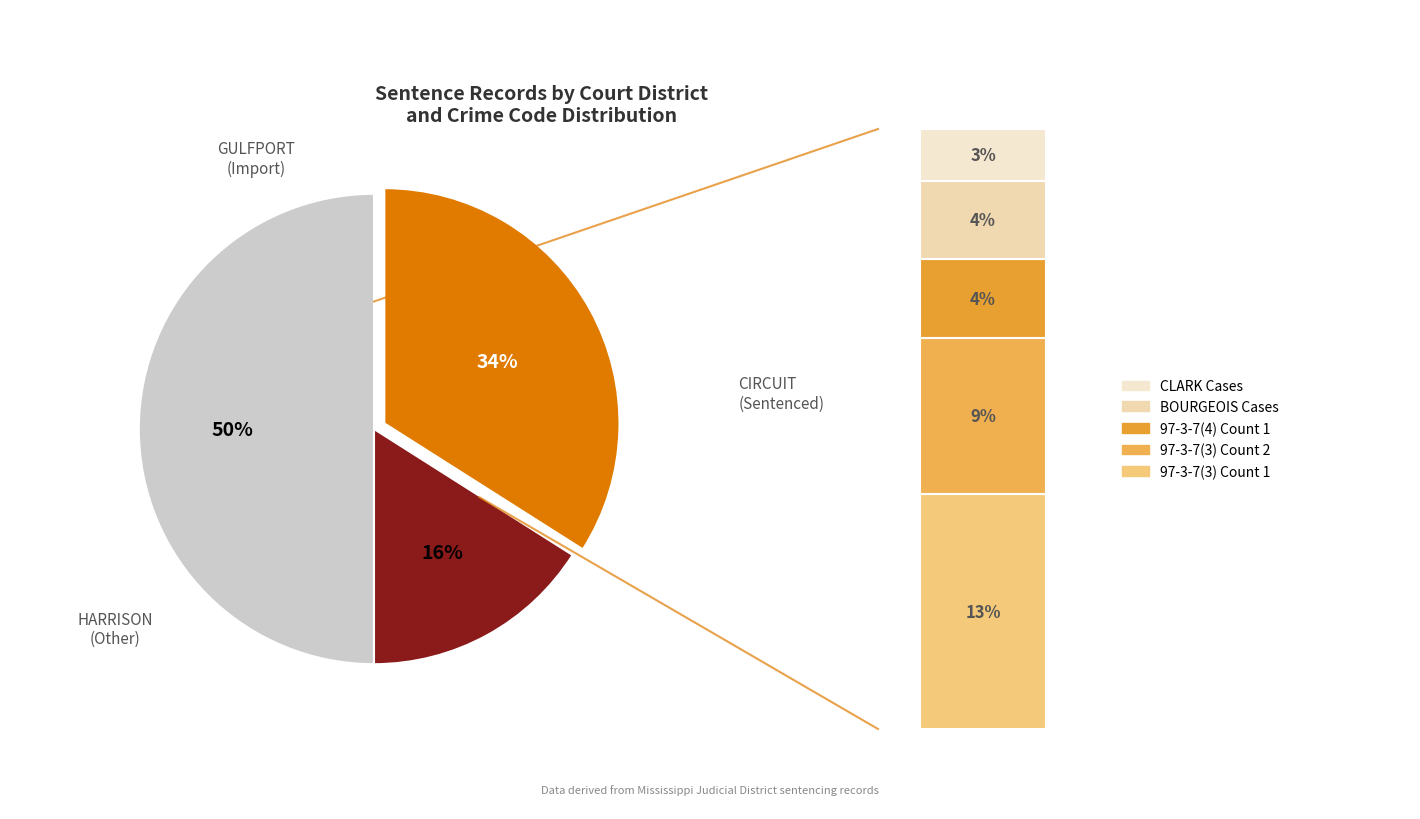

Does RE-SENTENCED represent more than half of the total?

No